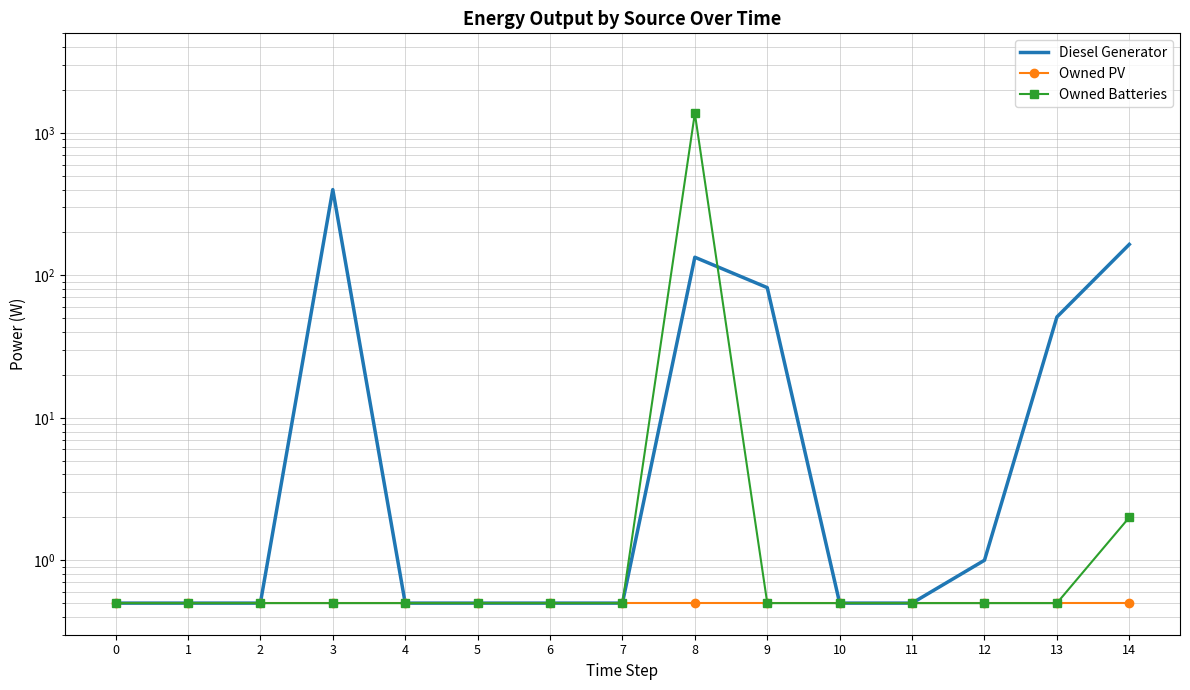

How many lines are shown in the chart?

3